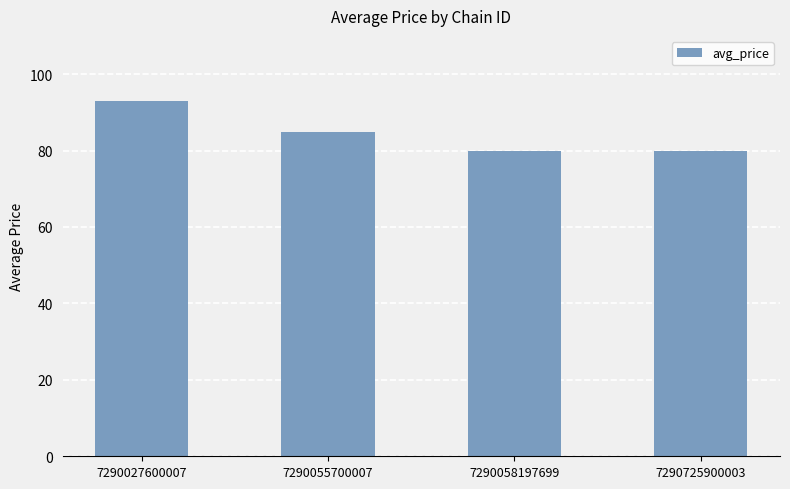

What is the approximate value at 7290725900003?

79.9